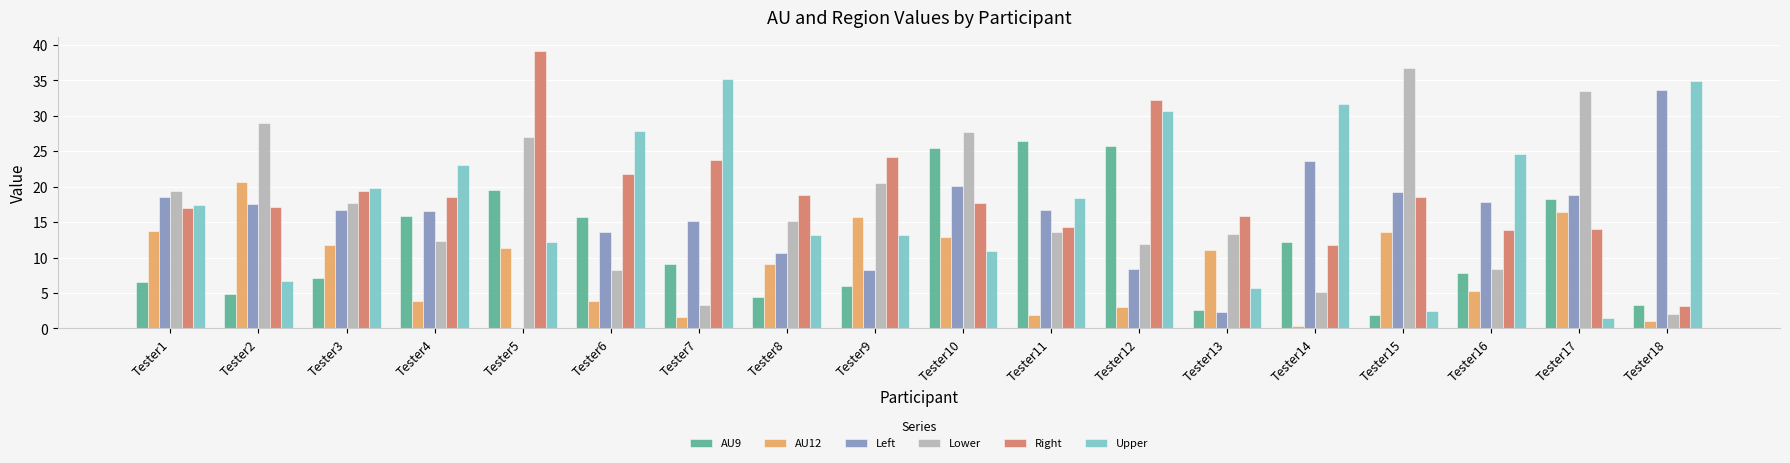

Is it true that AU9 equals 18.2 at Tester17?

True